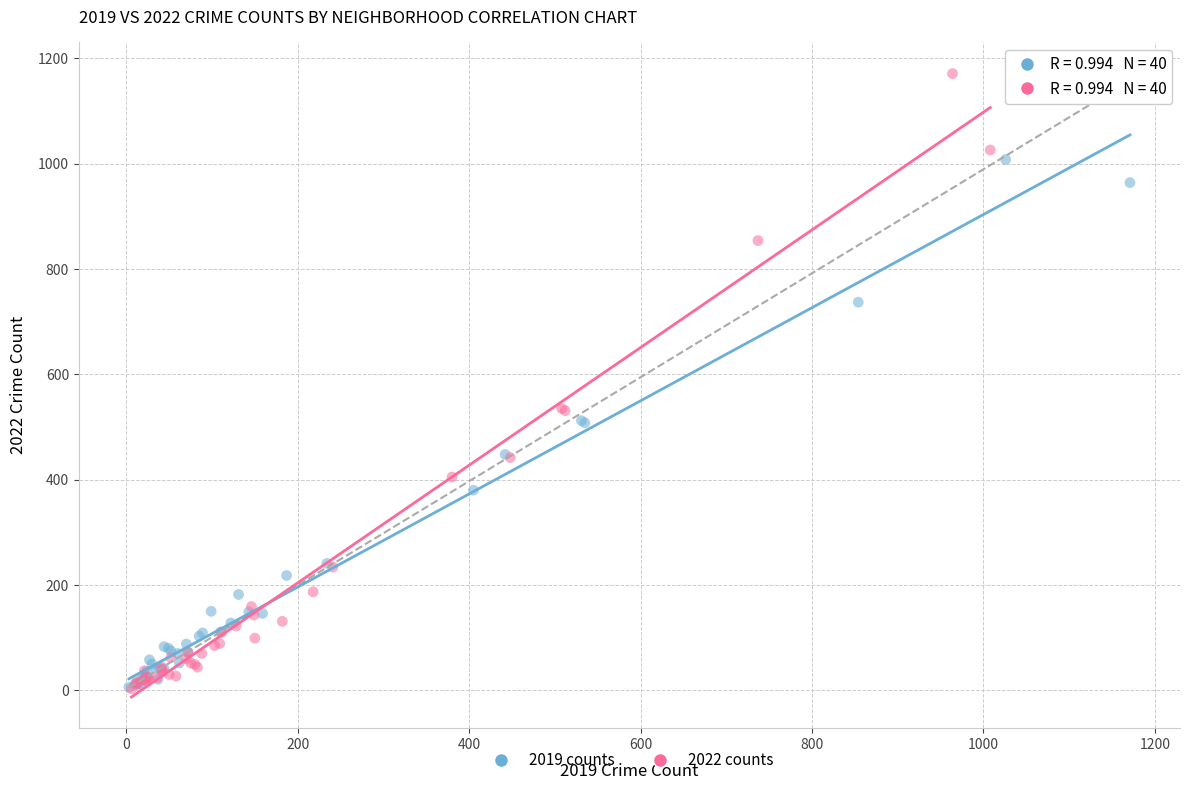

Which series has the widest spread of Y values?

2022 counts